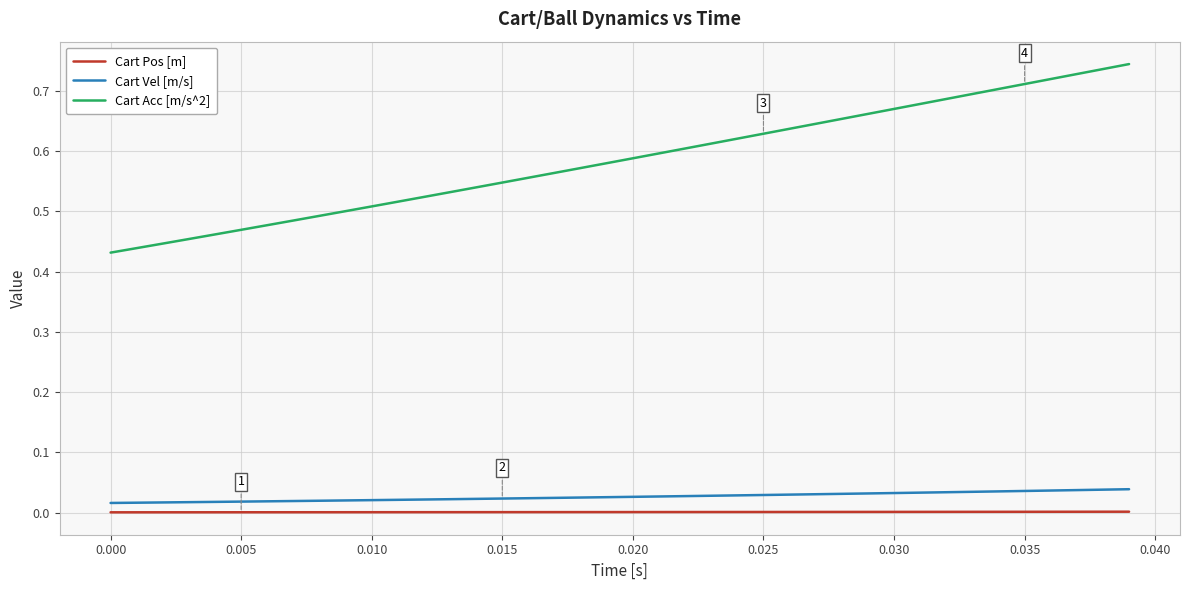

True or false: Cart Vel [m/s] and Cart Pos [m] intersect in this chart.

False